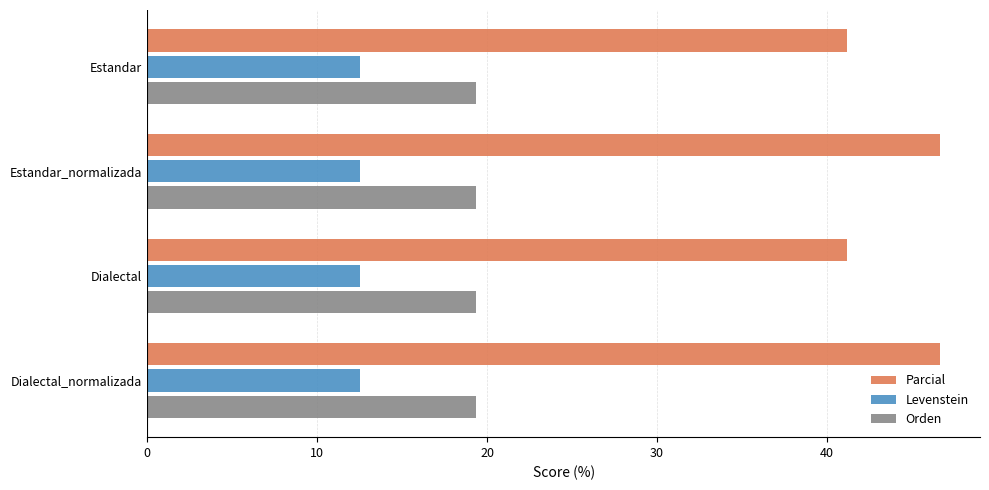

The Parcial series shows 9.2 at Estandar. True or false?

False